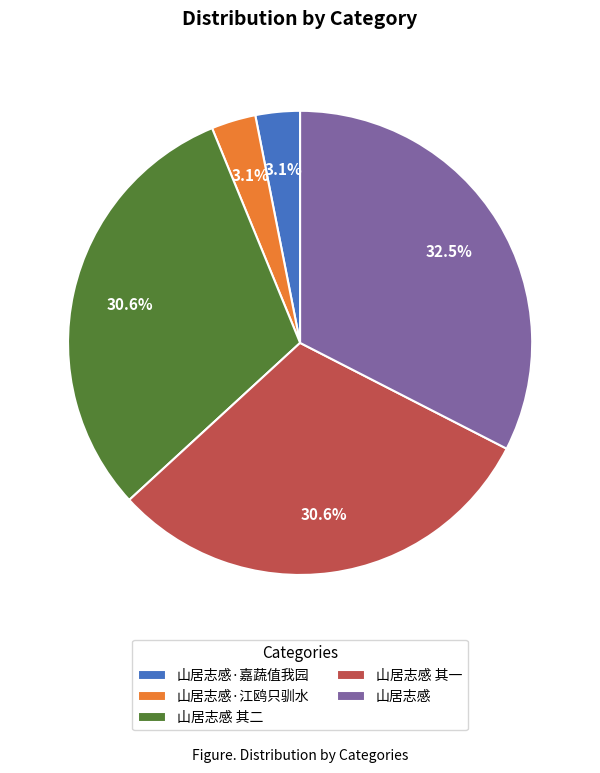

Which has a higher value, 山居志感·嘉蔬值我园 or 山居志感?

山居志感